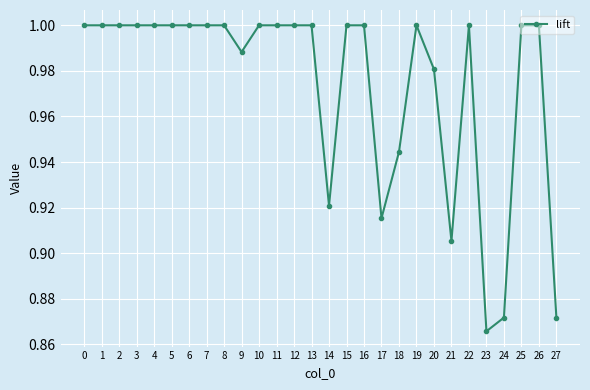

Which category has the lowest value across all series?

23